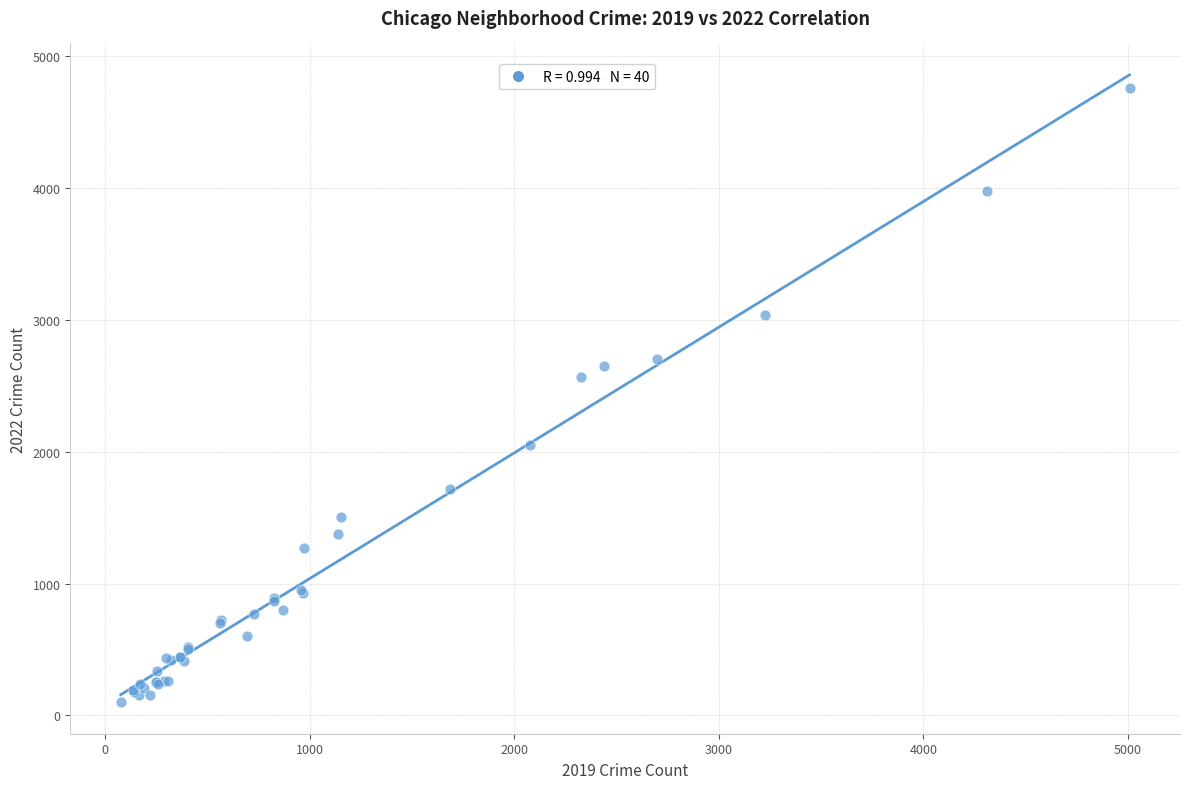

What Y value in the scatter plot is closest to 2430?

2565